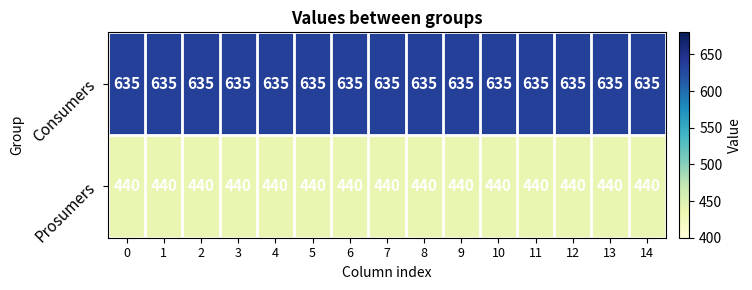

True or false: Prosumers has a value of 784 at 13.

False